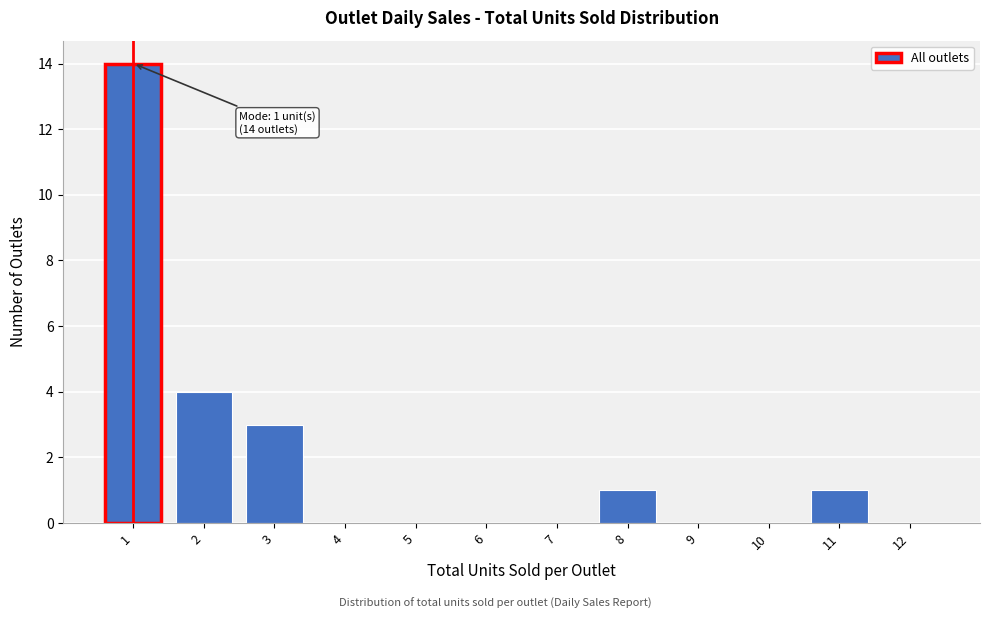

Reading left to right, extract all data points from this chart.

1=14	2=4	3=3	4=0	5=0	6=0	7=0	8=1	9=0	10=0	11=1	12=0